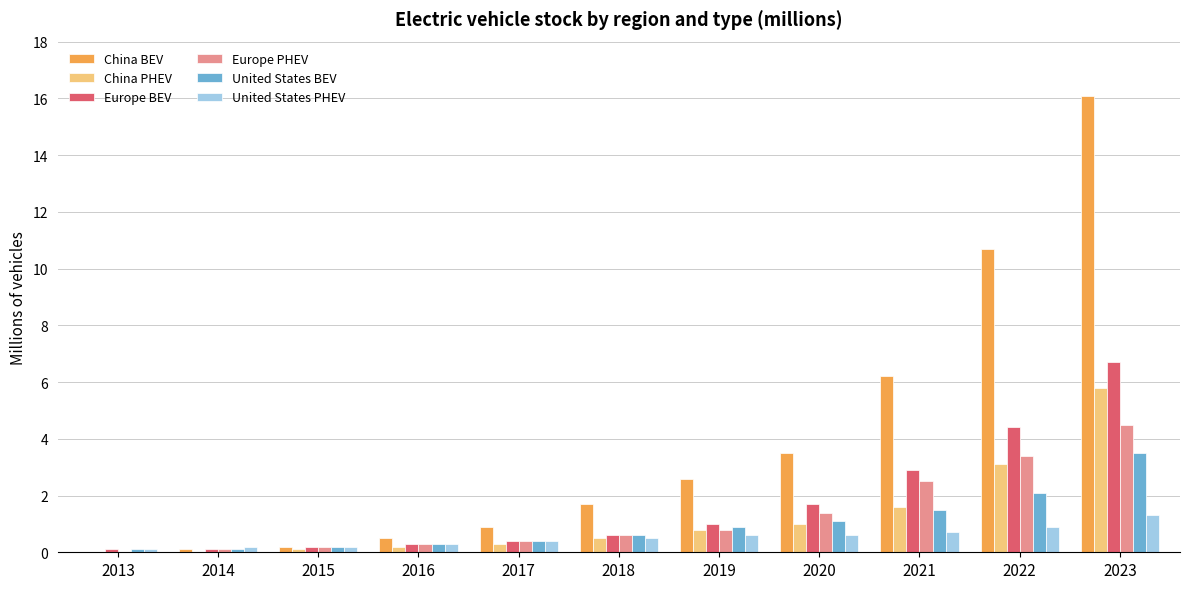

At which category does the chart reach its peak across all series?

2023